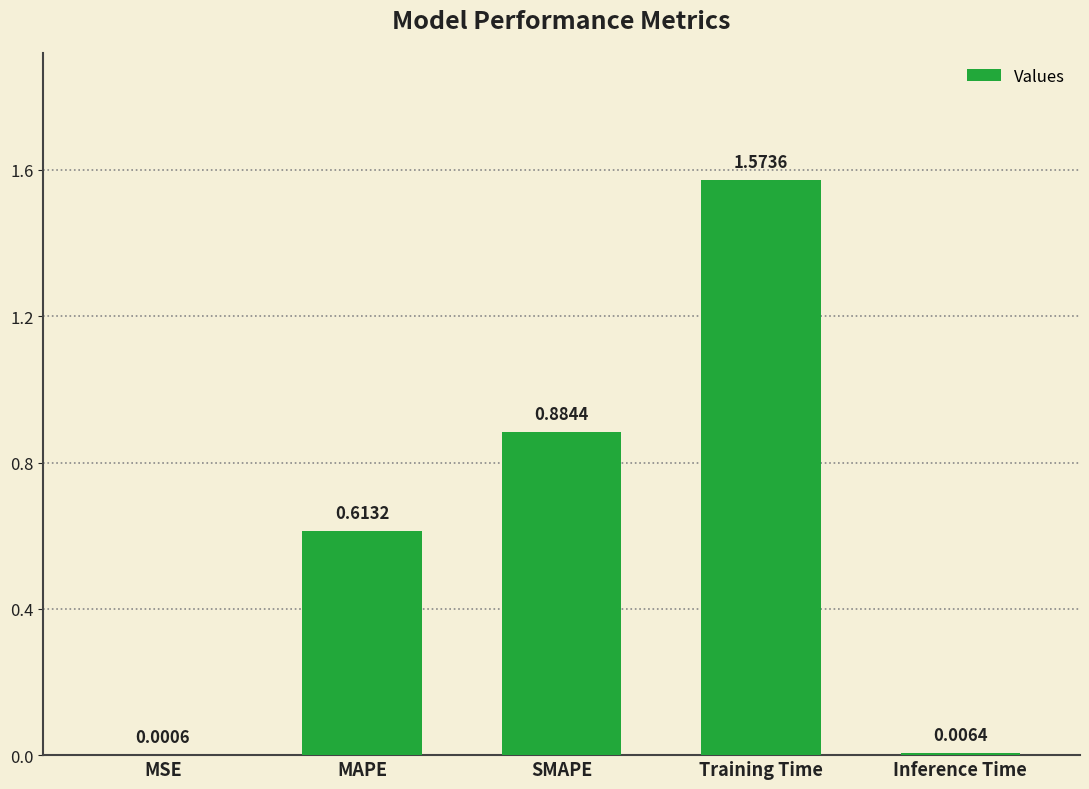

Where is the data nearest to the value 0?

MSE